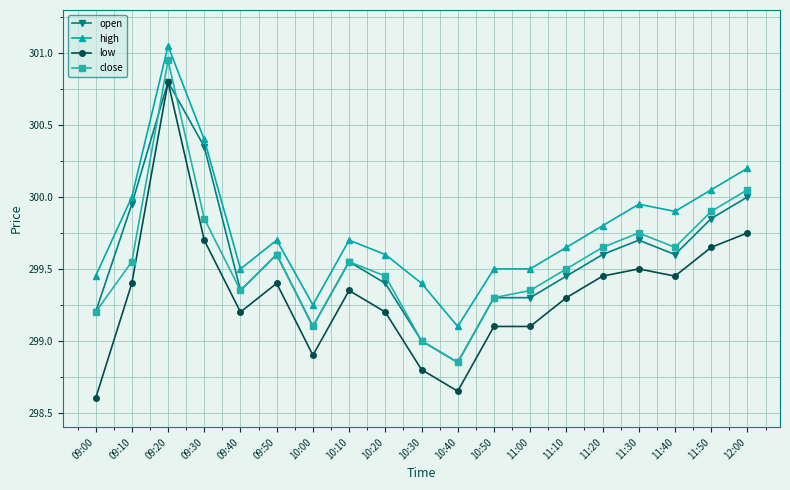

Does the chart have visible grid lines?

Yes